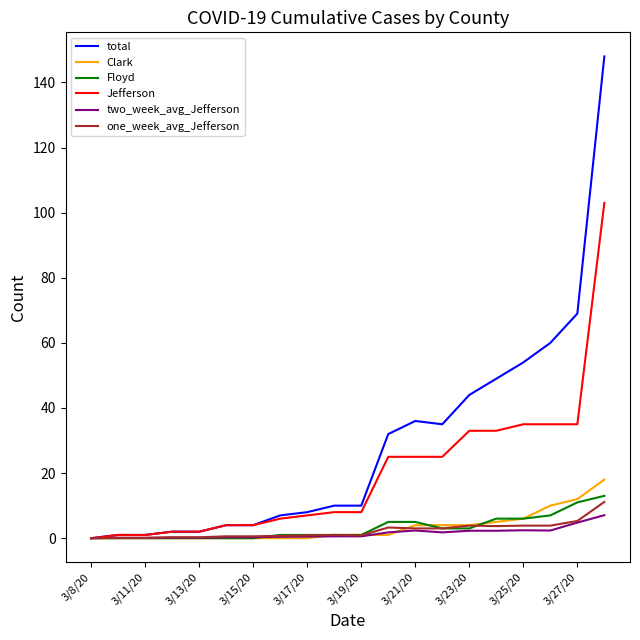

Which series has the largest range (max minus min)?

total